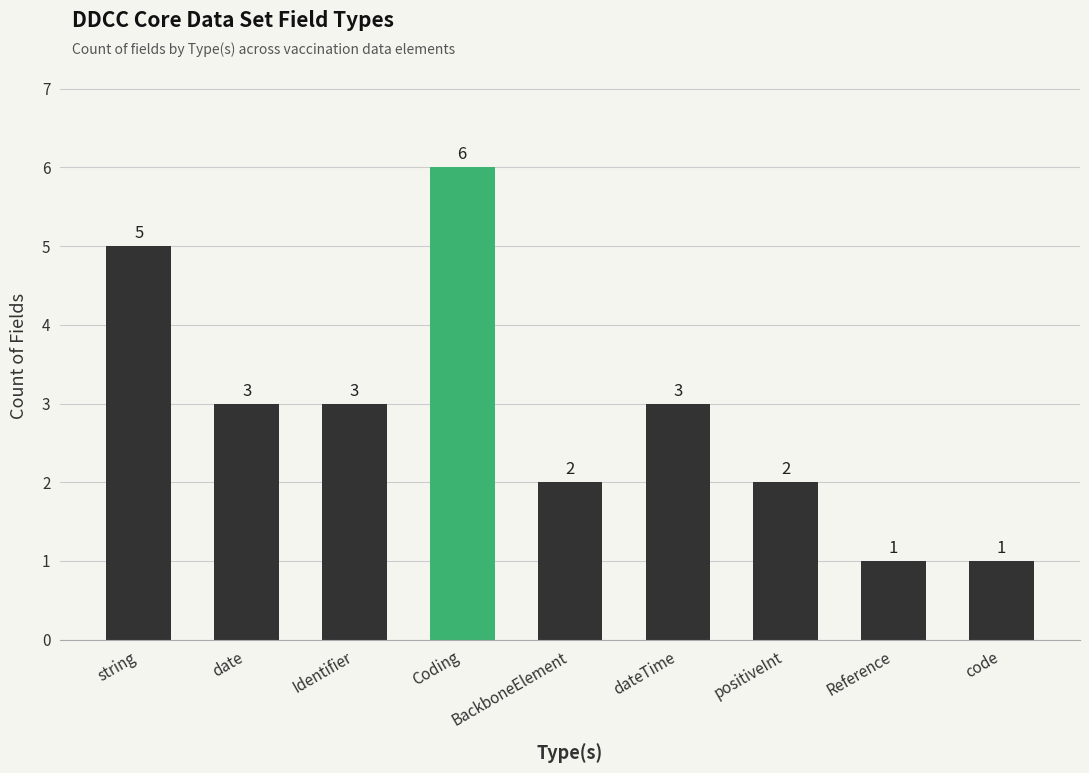

Between Identifier and positiveInt, which is larger?

Identifier